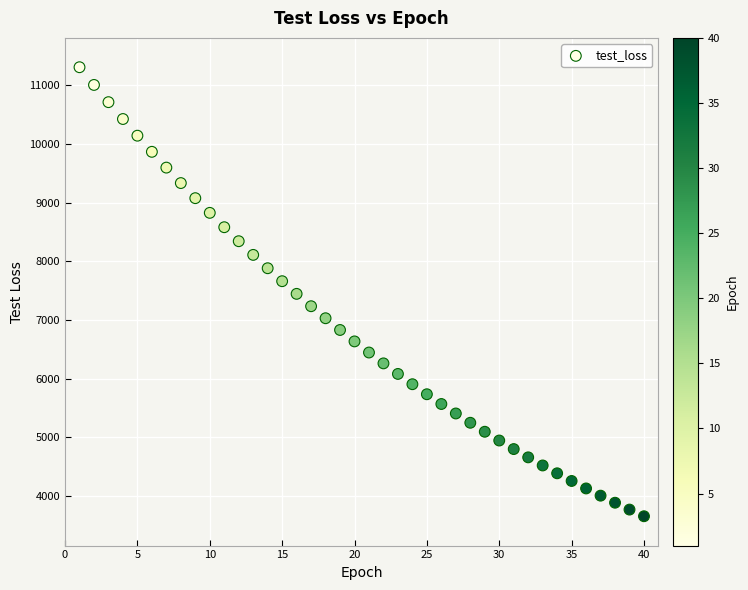

What is the range of Y values (max minus min)?

7653.1